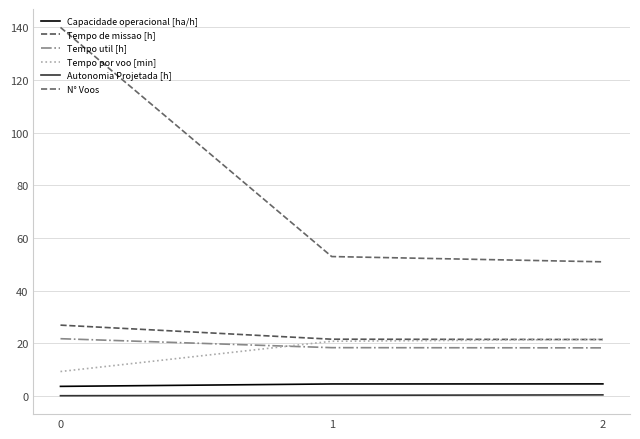

What is the difference between the Tempo util [h] values at 0 and 1?

3.4